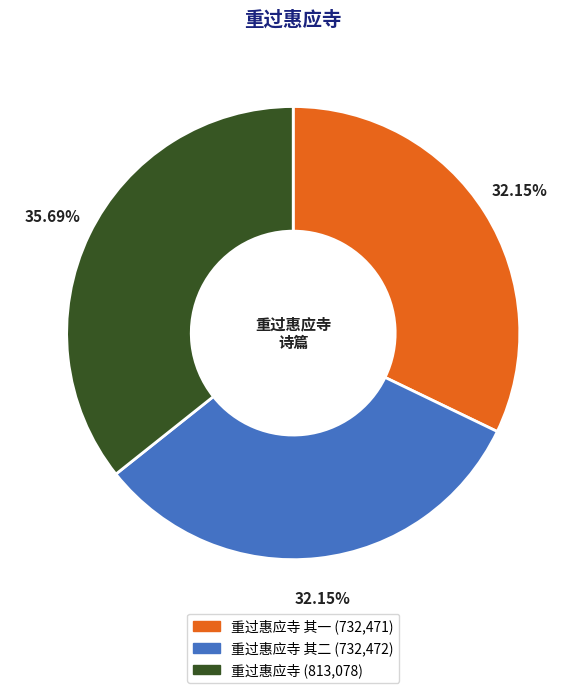

Is there a majority slice in this chart?

No